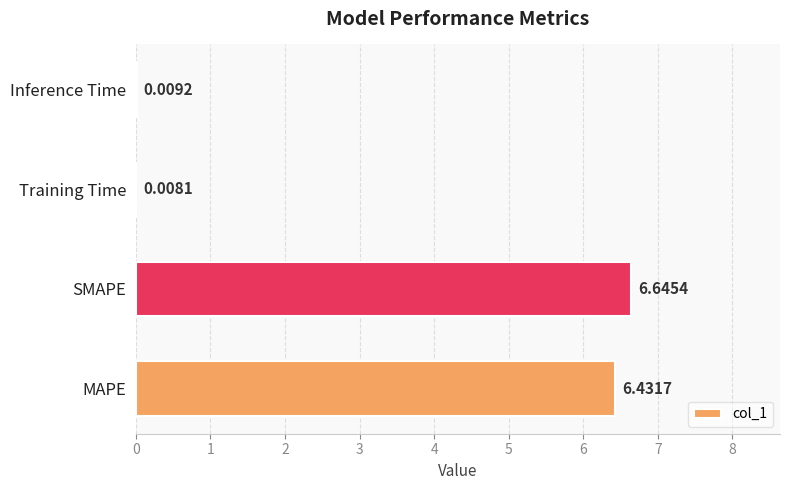

Which label corresponds to the largest value in the chart?

SMAPE